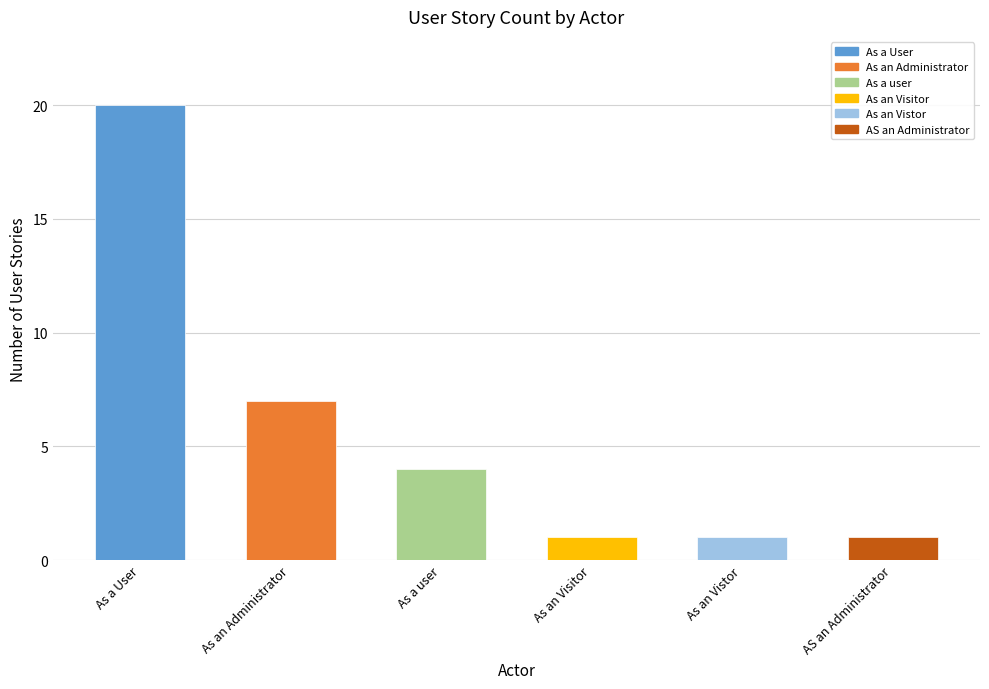

Is it true that the value at As a user is 4?

True